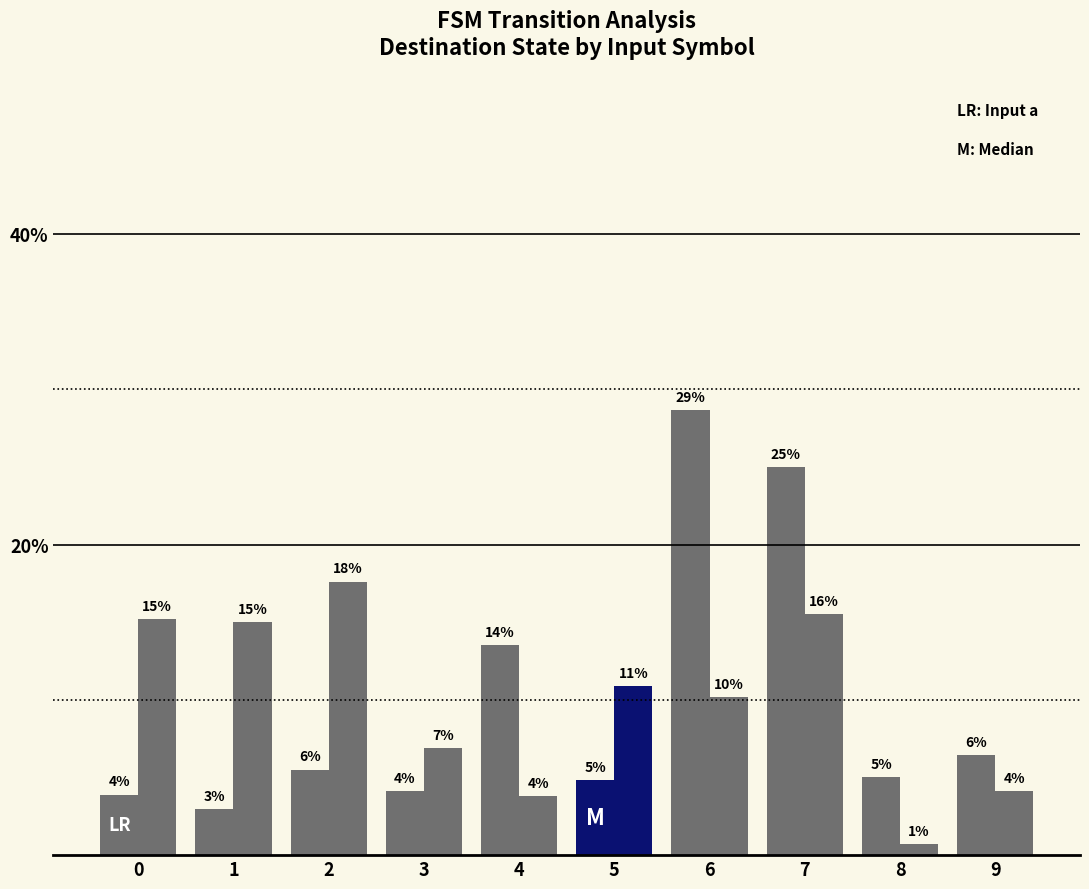

What is the spread (max minus min) of values at 3?

2.8